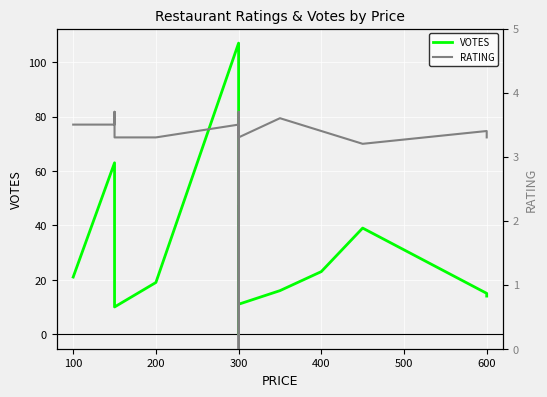

Rank the series by their maximum value, from lowest to highest.

RATING, VOTES